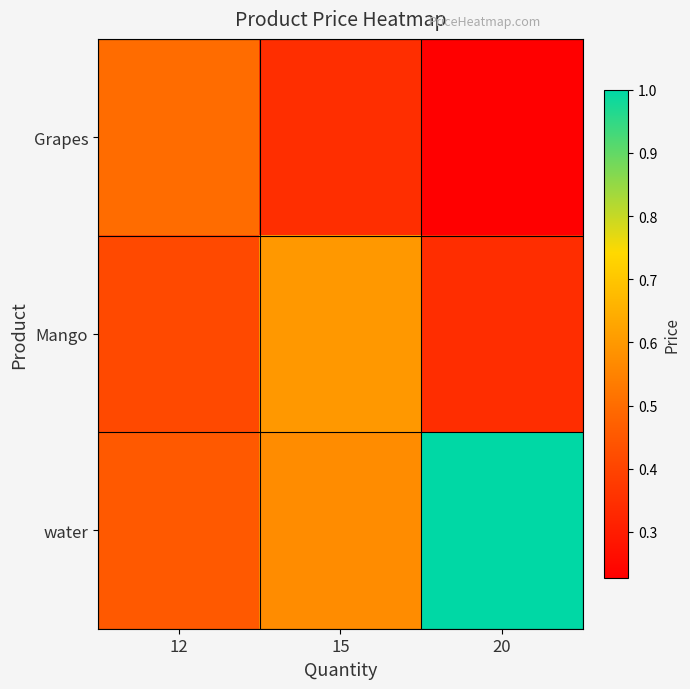

Which series has the largest range (max minus min)?

water